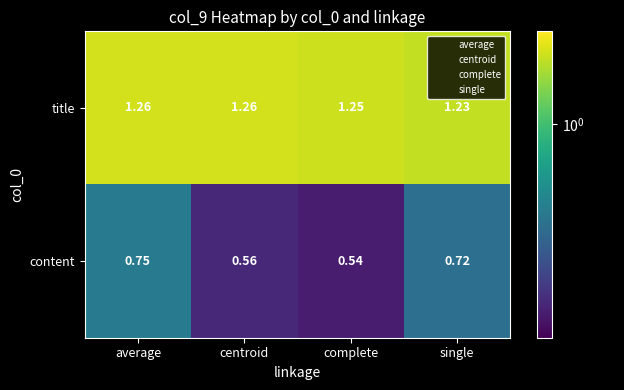

Rank the series by their maximum value, from highest to lowest.

title, content